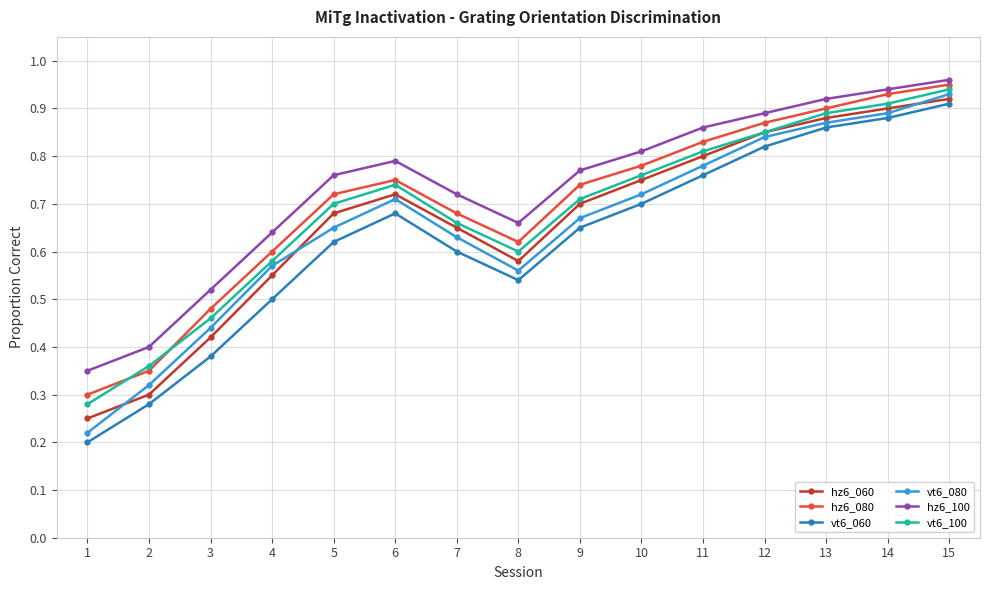

True or false: hz6_100 has more than 1 points higher than both neighbors.

False